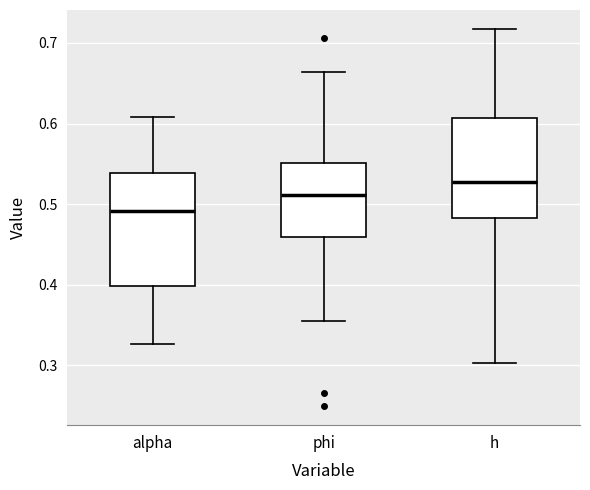

Comparing the boxes themselves (not the whiskers), which one is the tallest?

alpha